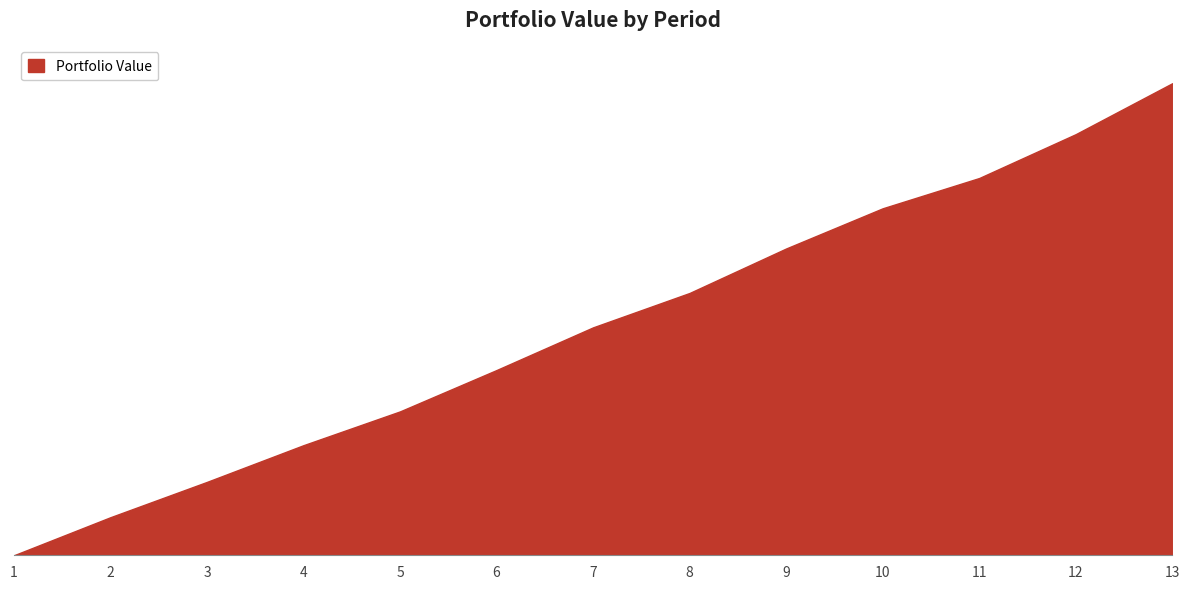

Rank the categories by value from lowest to highest.

1, 2, 3, 4, 5, 6, 7, 8, 9, 10, 11, 12, 13